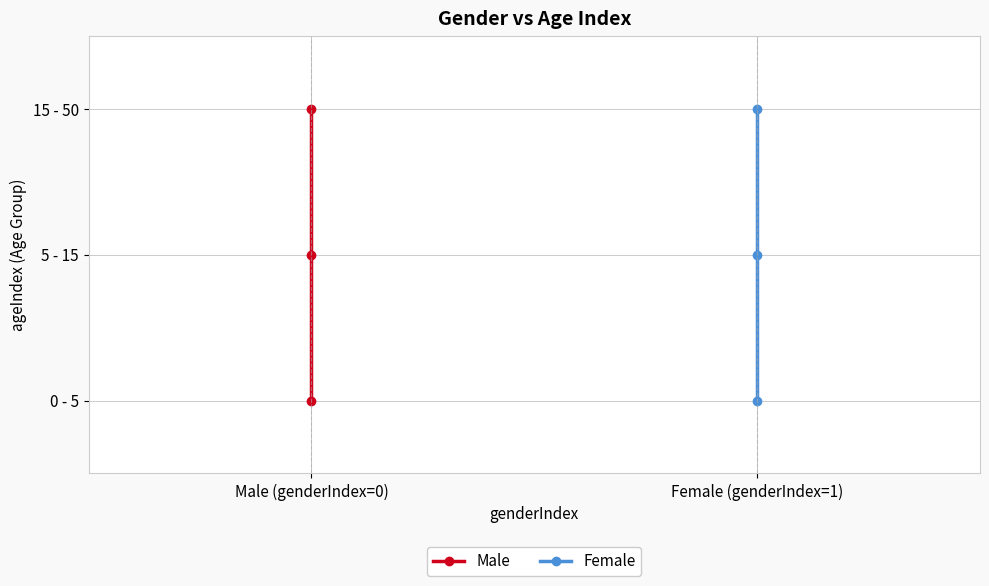

What is the sum of all Male values?

3